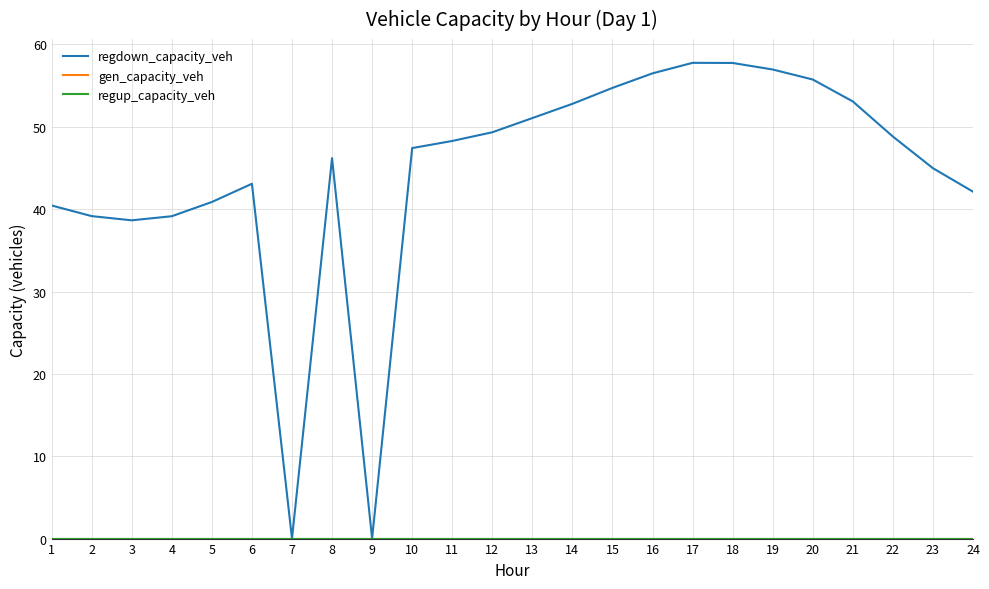

At 1, list the series in order from smallest to largest.

gen_capacity_veh, regup_capacity_veh, regdown_capacity_veh